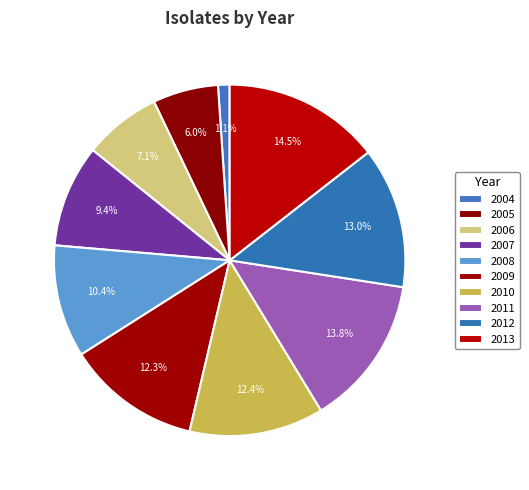

What percentage is the 2004 slice, to the nearest percent?

1%